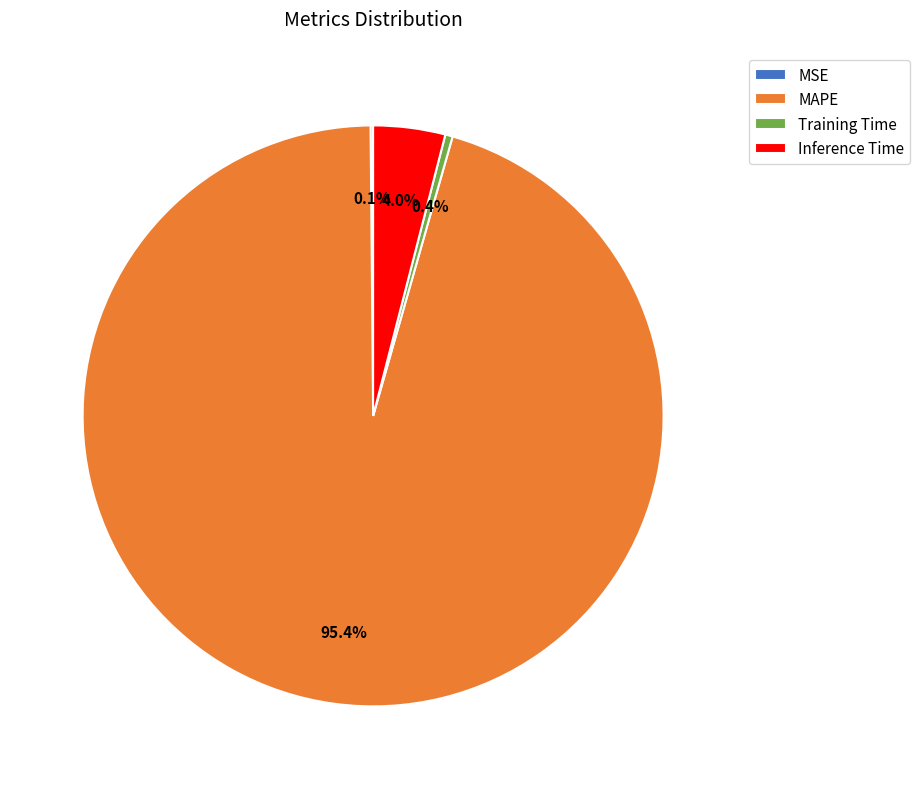

The Inference Time slice represents 4% of the pie. True or false?

True